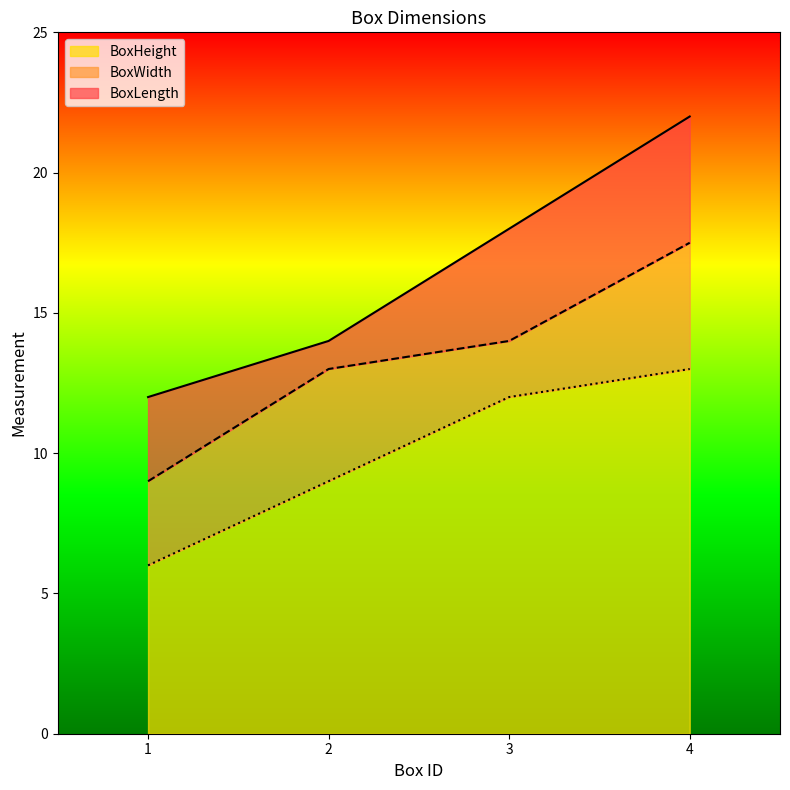

Which label corresponds to the largest value in the chart?

4